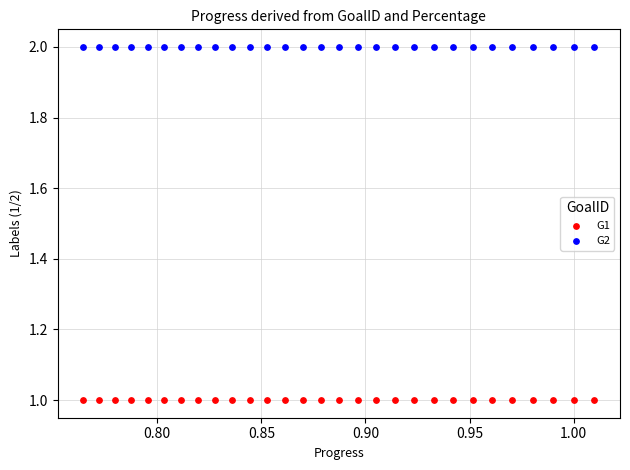

What are all the series names shown in the legend?

G1, G2